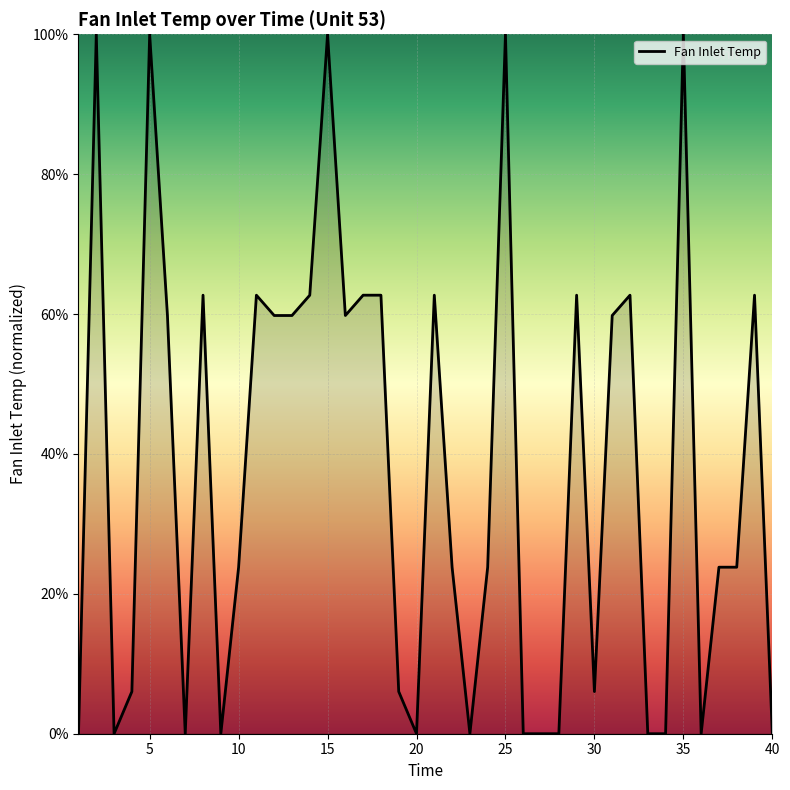

What is the difference between the maximum and minimum values?

100.0